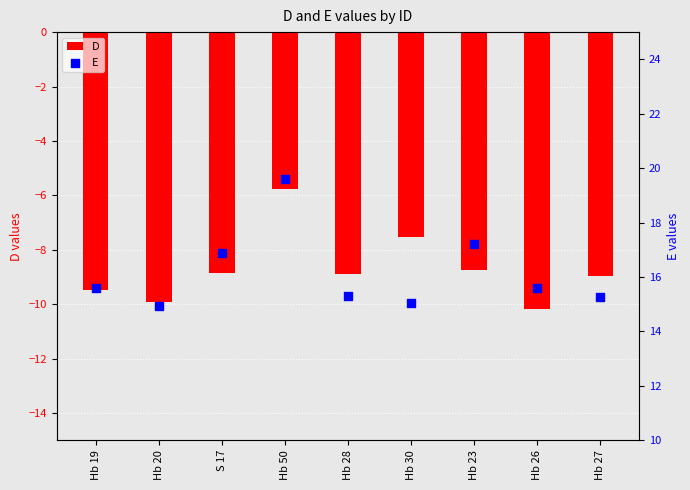

What is the total value across all series at Hb 27?

6.3